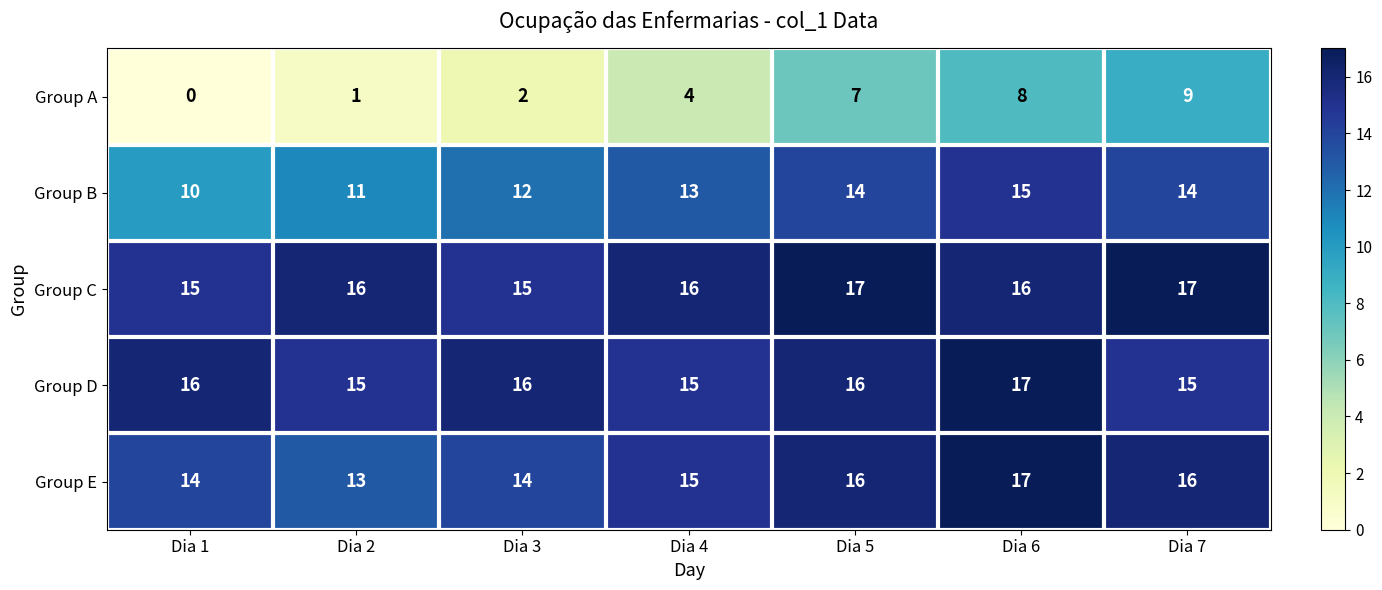

The Group C series shows 15 at Dia 1. True or false?

True